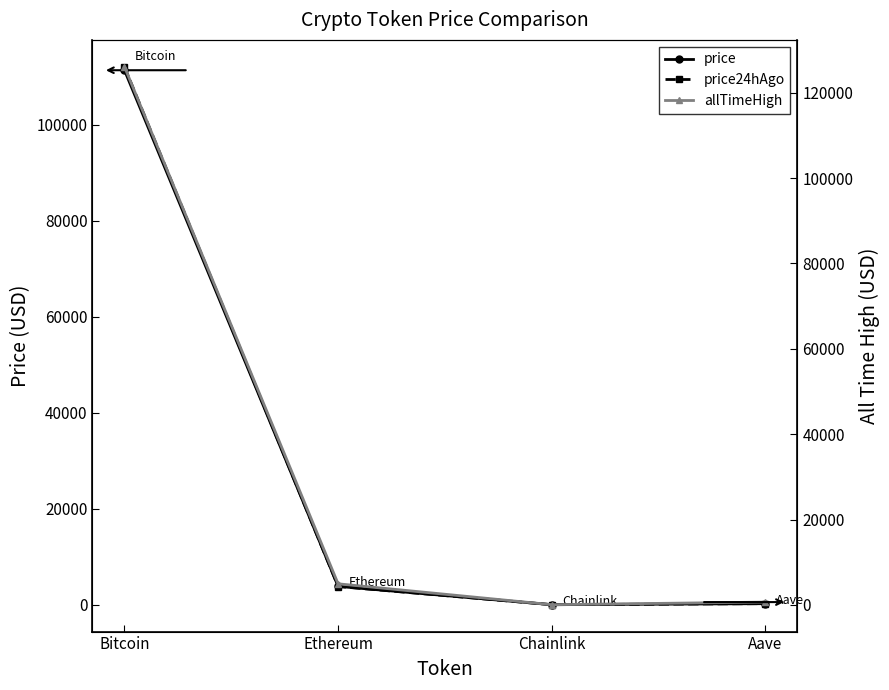

Reading left to right, extract all data points from this chart.

price: Bitcoin=111412.0	Ethereum=3833.2	Chainlink=17.4	Aave=230.9
price24hAgo: Bitcoin=112130.0	Ethereum=3806.9	Chainlink=17.6	Aave=233.9
allTimeHigh: Bitcoin=126080.0	Ethereum=4946.1	Chainlink=52.7	Aave=661.7